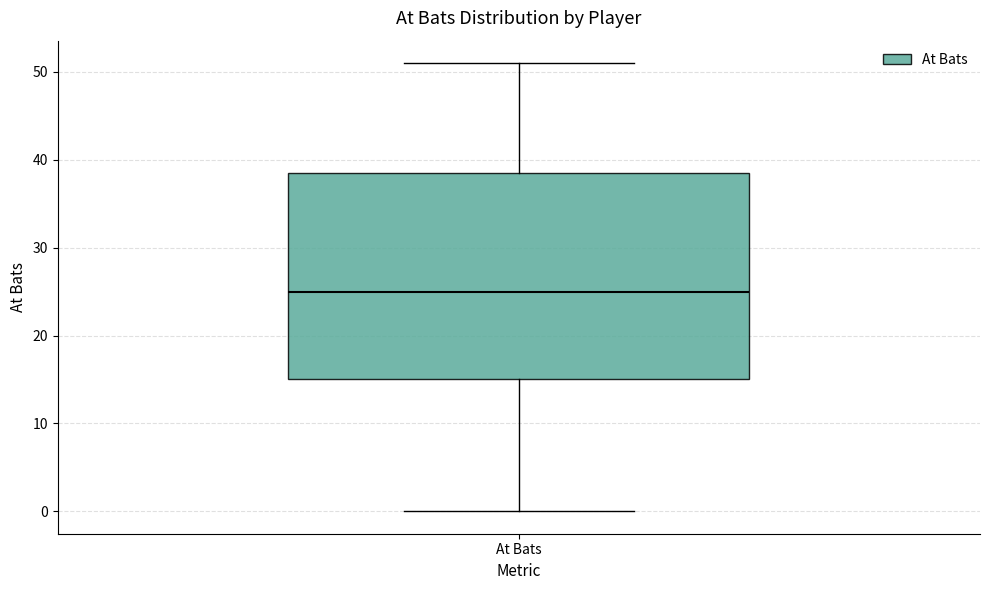

Transcribe this box plot: give where the median line is, the range the box spans, and where the two whiskers end, as read against the y-axis. The values are not printed on the chart, so give them approximately, as read against the axis.

median 25, box 15 to 39, whiskers 0 to 51